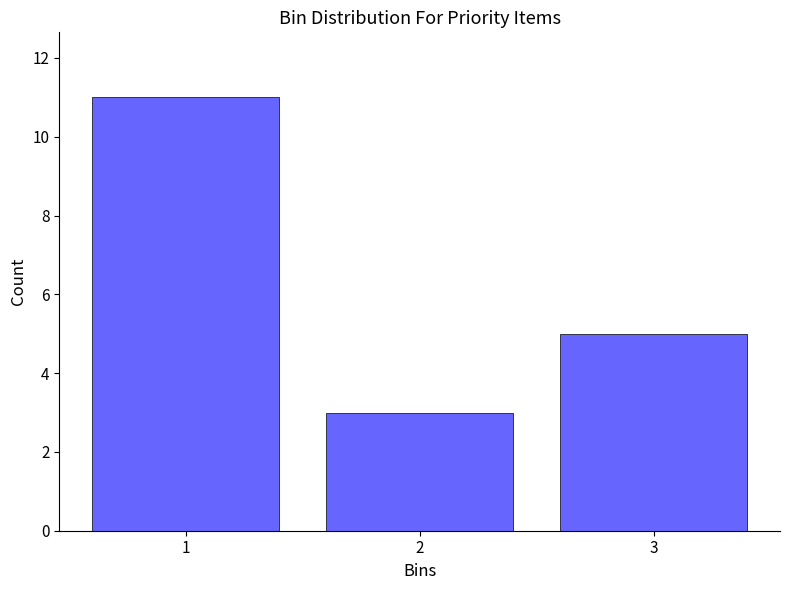

Reading left to right, extract all data points from this chart.

1=11	2=3	3=5